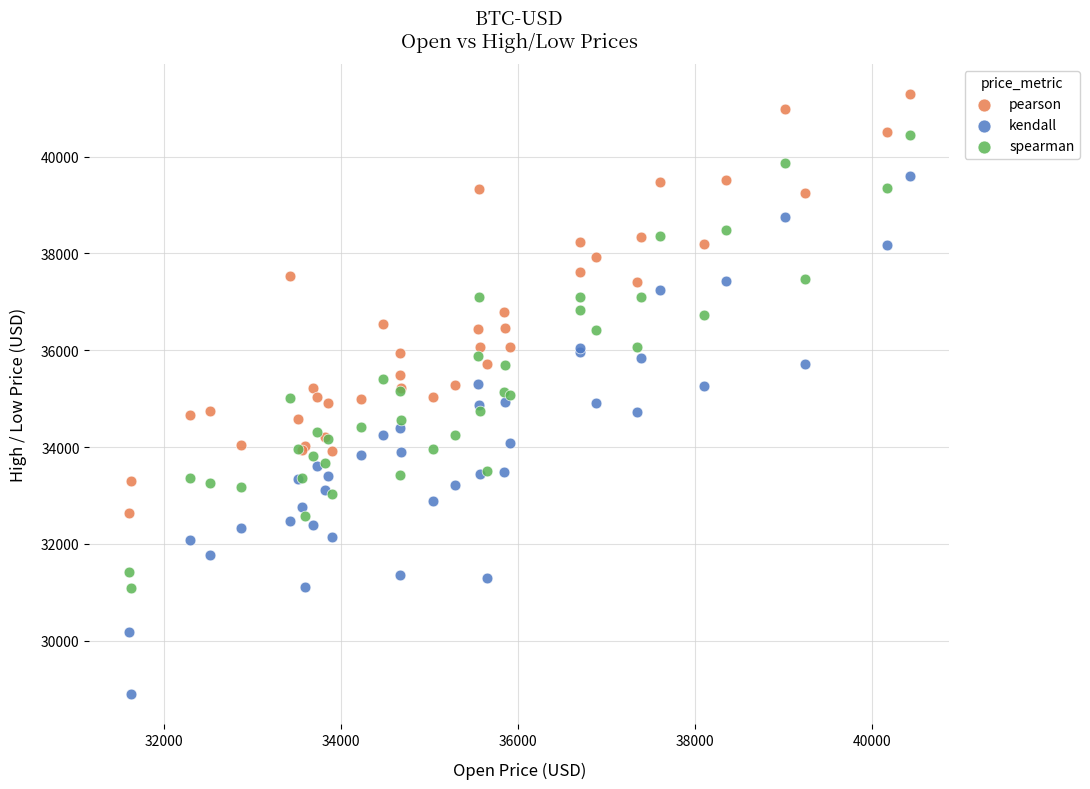

Which series contains the lowest Y value?

kendall